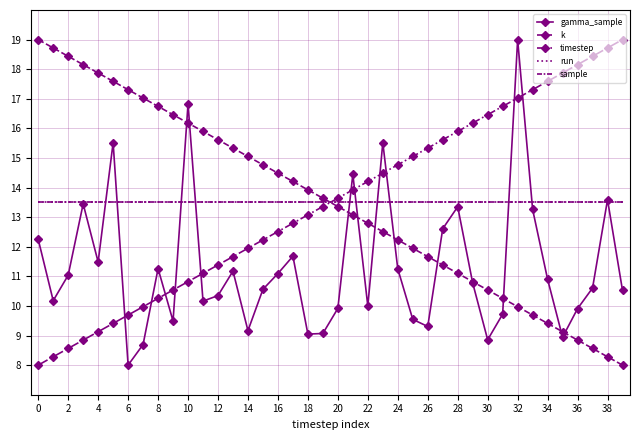

True or false: k has more than 1 points higher than both neighbors.

False